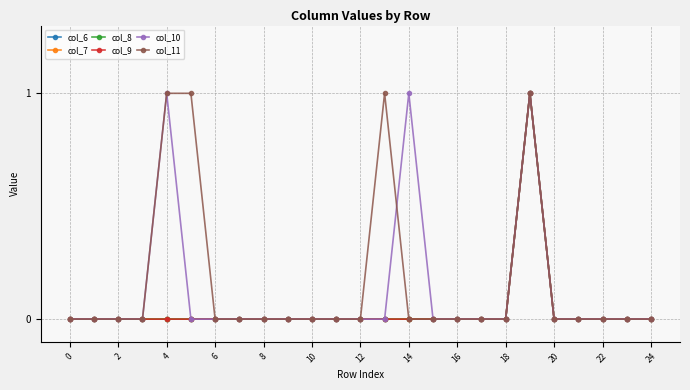

Is this an area chart (filled region under the line)?

No